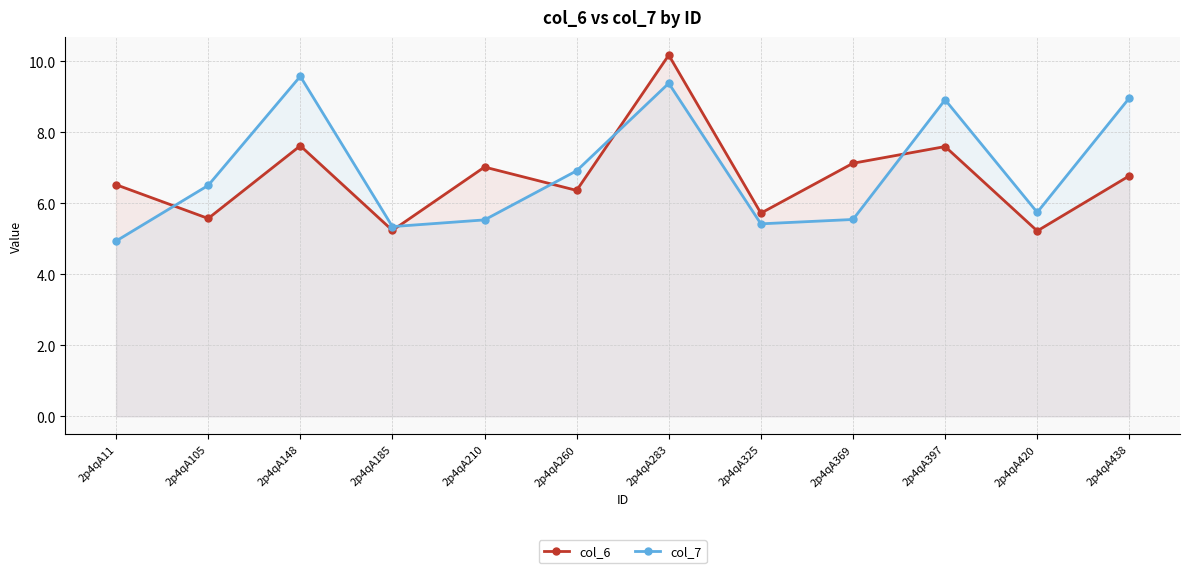

What are all the series names shown in the legend?

col_6, col_7